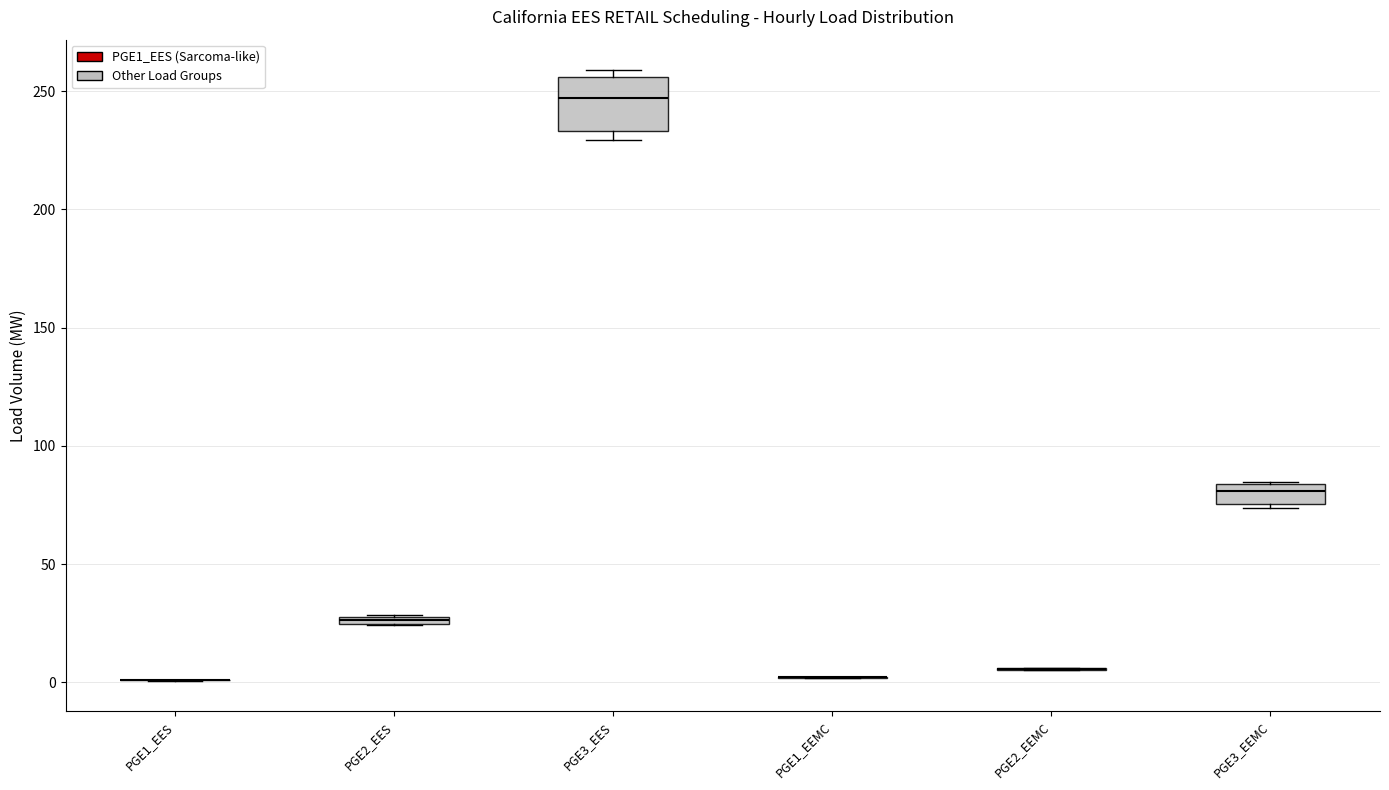

Comparing the boxes themselves (not the whiskers), which one is the tallest?

PGE3_EES